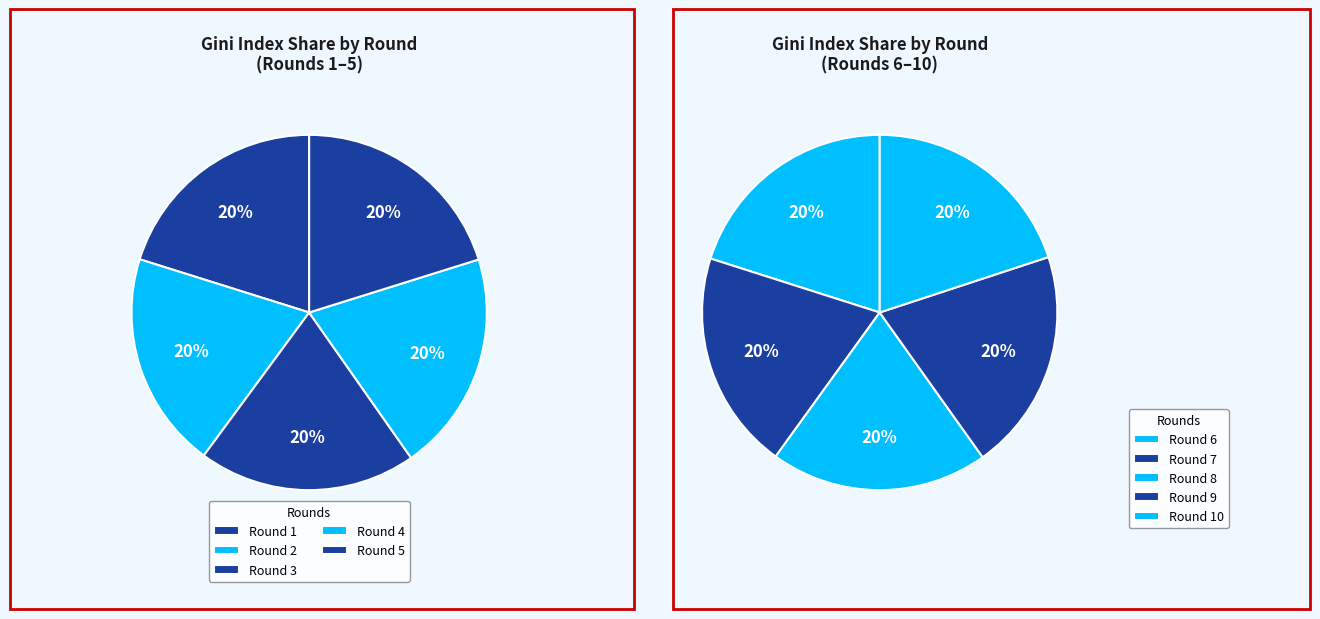

Is Round 9 the majority of the pie?

No